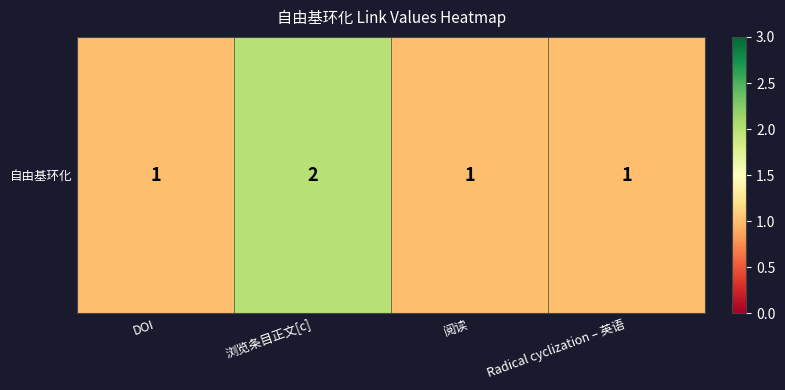

Rank the categories by value from highest to lowest.

浏览条目正文[c], DOI, 阅读, Radical cyclization – 英语